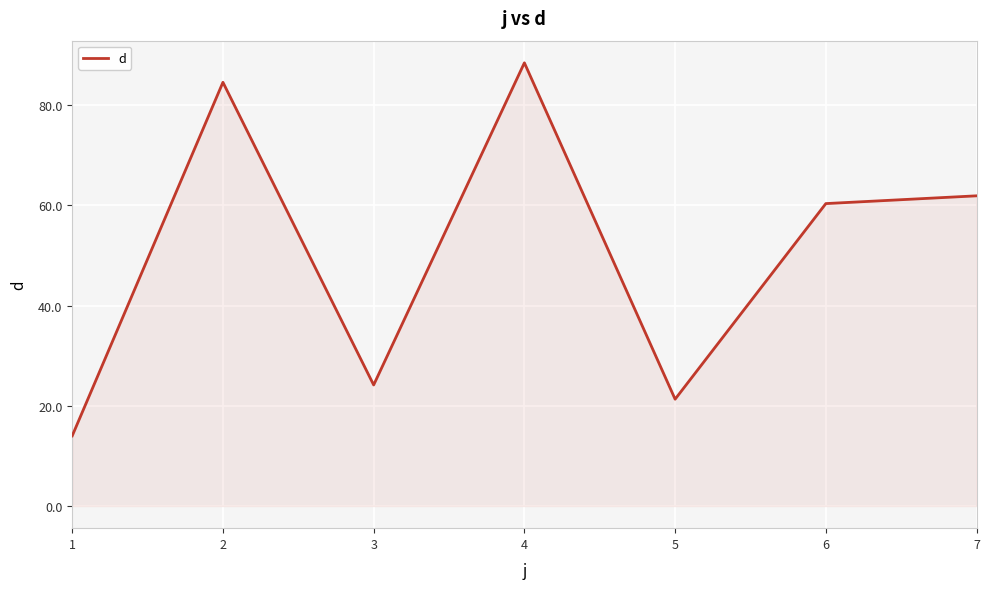

Reading left to right, what are all the values shown in this chart?

14.0	84.6	24.2	88.4	21.3	60.4	61.9